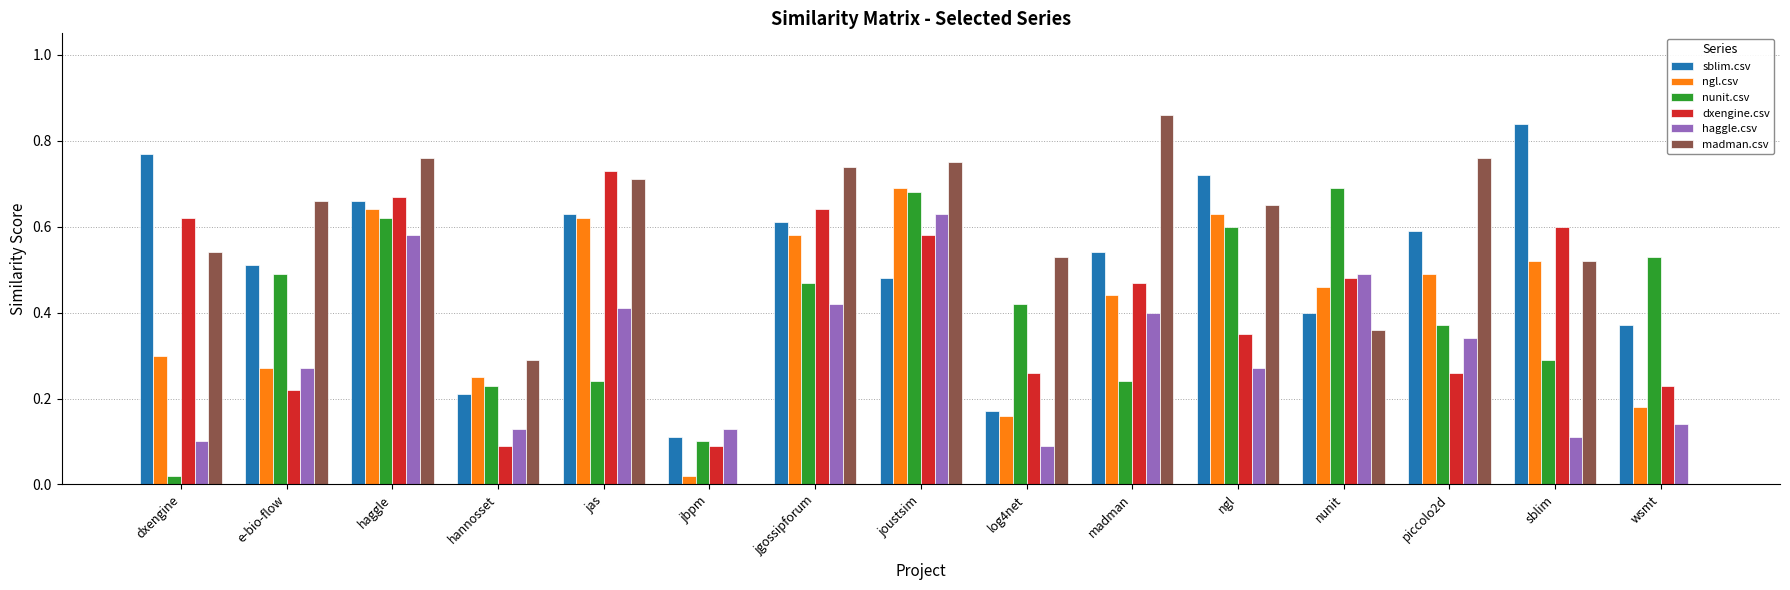

How many distinct data groups are displayed?

6